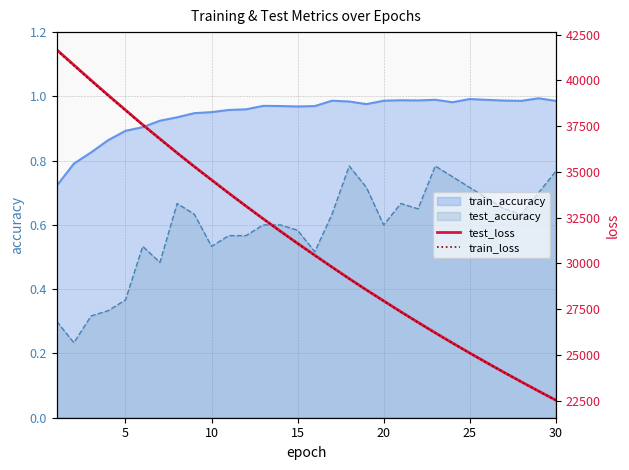

Which series has the widest spread of values?

test_loss